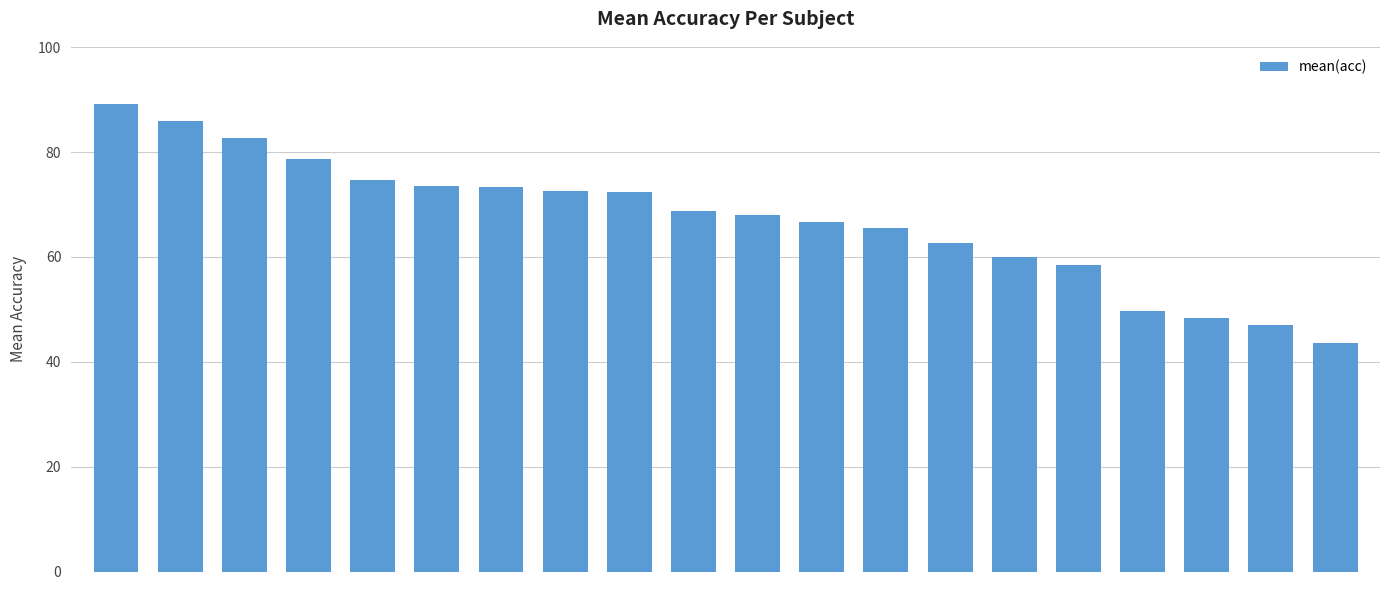

What is the difference between the maximum and second lowest values?

42.2